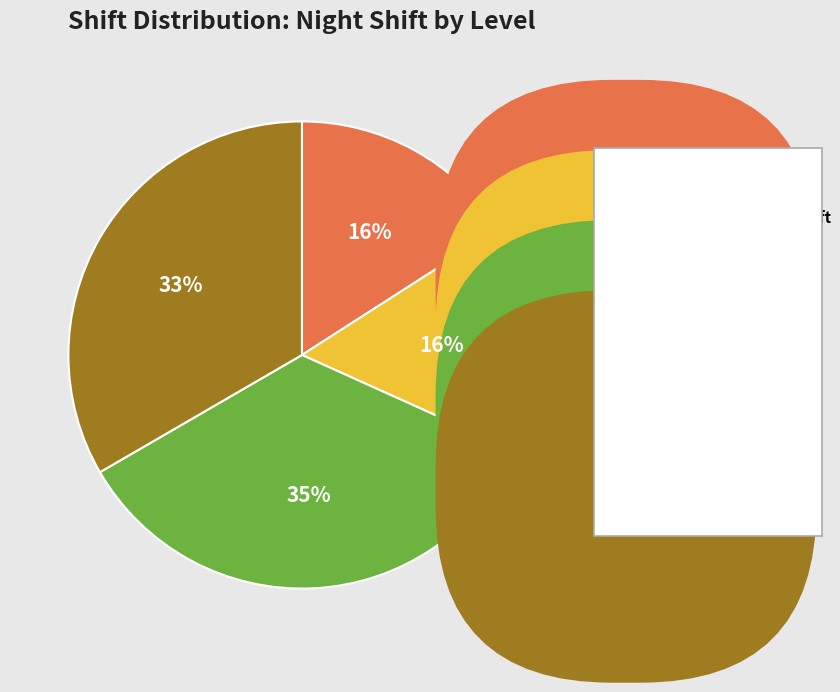

Is there a majority slice in this chart?

No